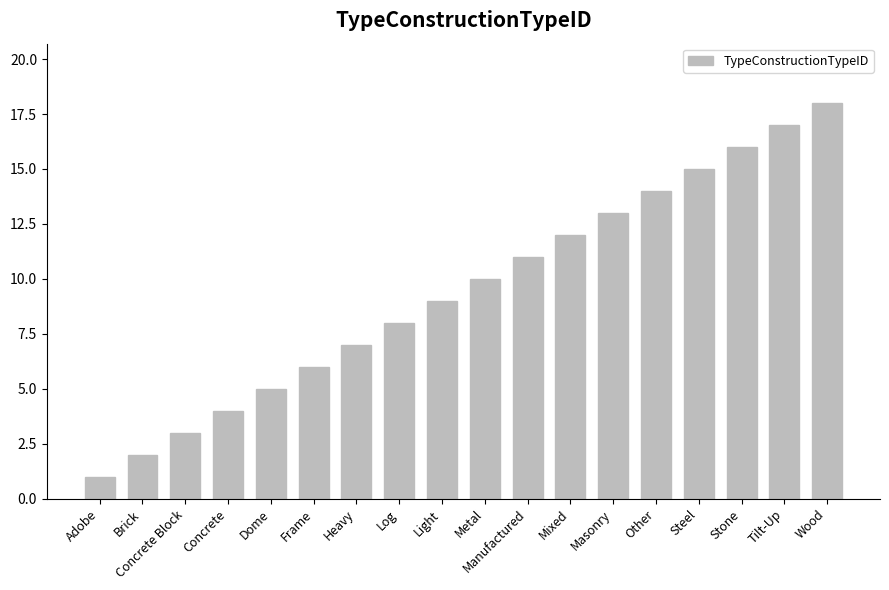

True or false: the data shows 2 at Adobe.

False